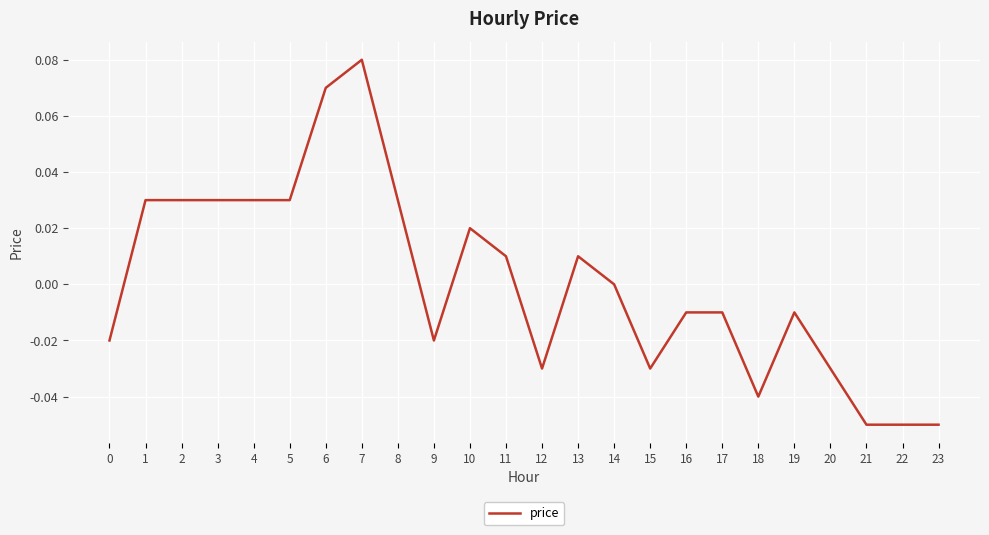

At which label is the value closest to 0?

14